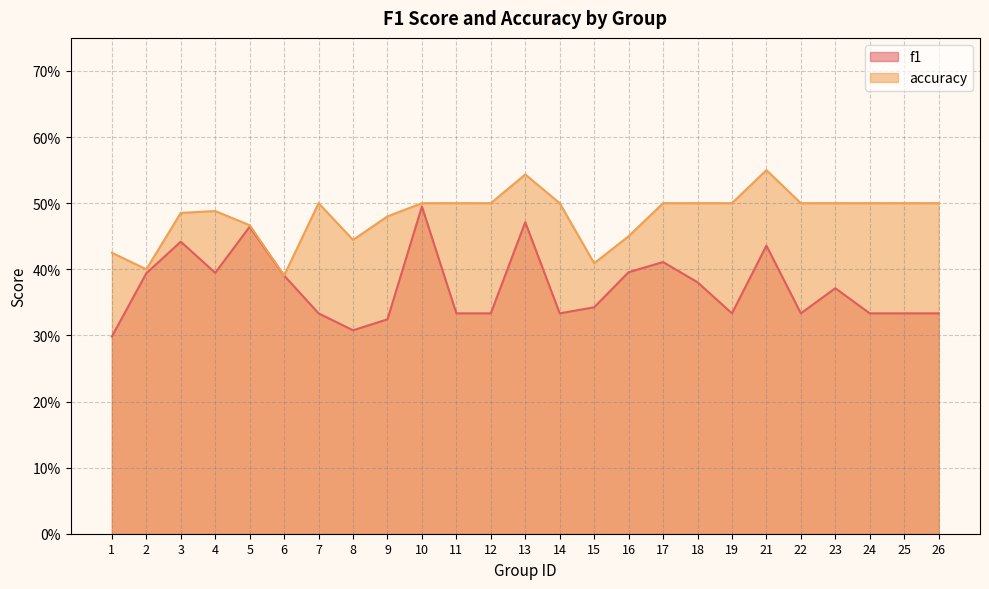

True or false: accuracy and f1 intersect in this chart.

False